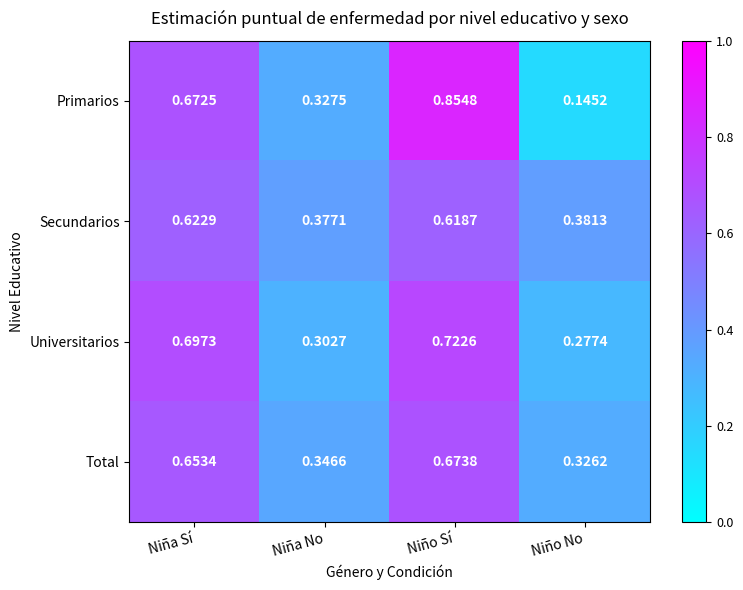

Which category has the highest value in the Total series?

Niño Sí